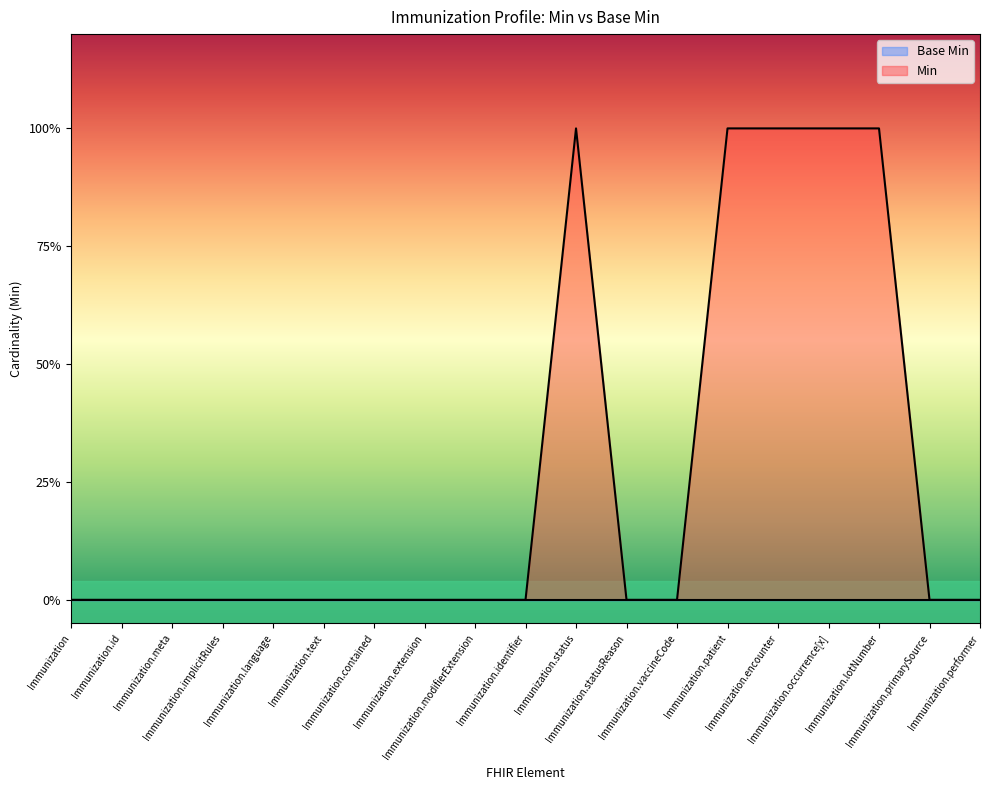

What is the greatest value displayed?

1